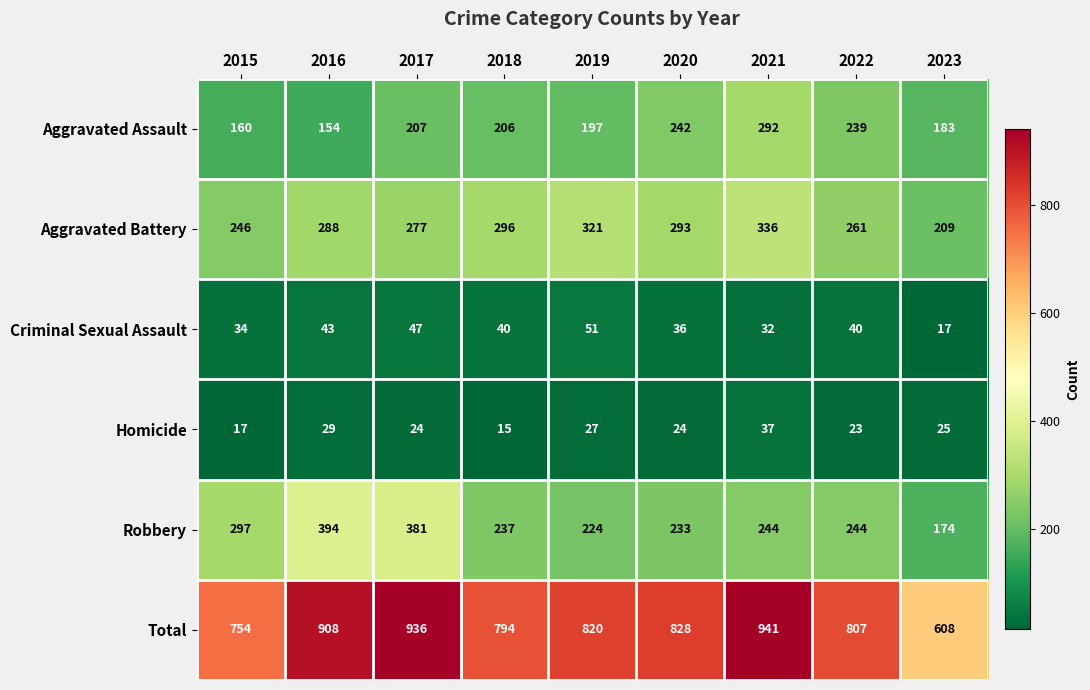

Between 2020 and 2021, which series saw the biggest shift?

Total